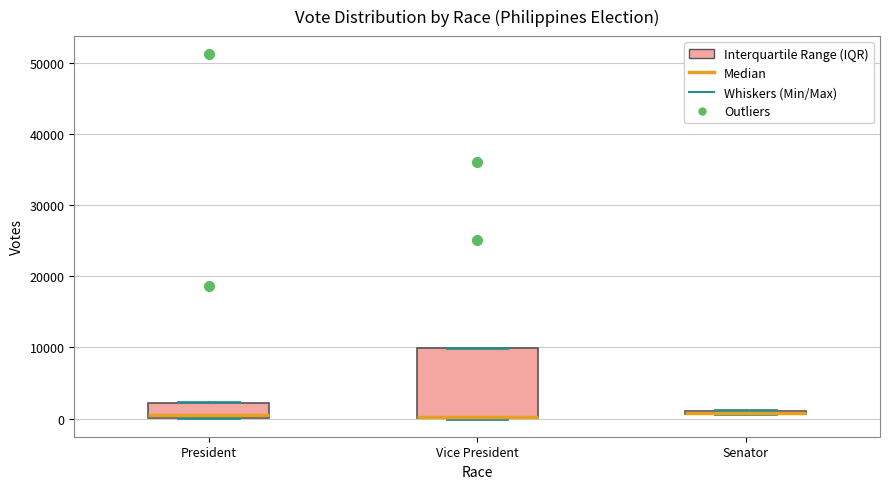

Reading left to right, read every box against the y-axis: the position of its median line, the range the box covers, and the ends of its whiskers. The values are not printed on the chart, so give them approximately, as read against the axis.

President: median 1000, box 0 to 2000, whiskers 0 to 2000
Vice President: median 0 (drawn on the box's lower edge), box 0 to 10000, whiskers 0 to 10000
Senator: box collapsed to a line at 1000, whiskers 1000 to 1000